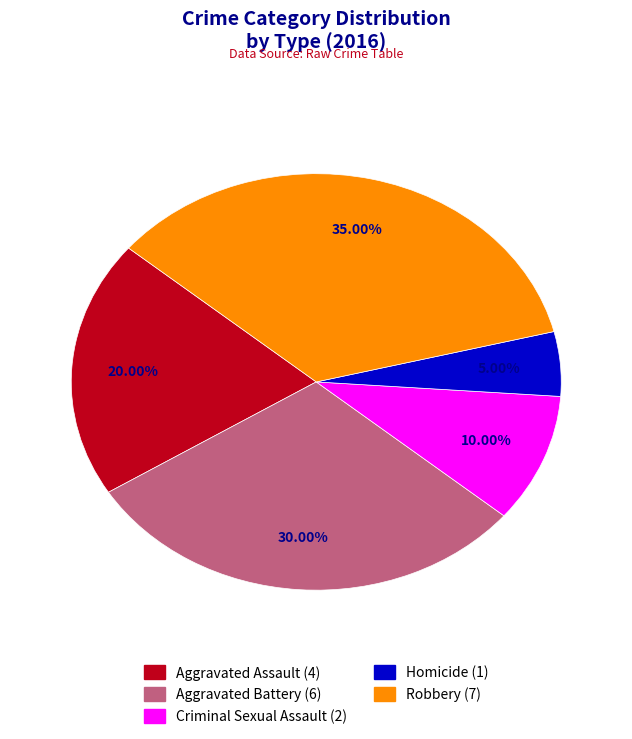

Which category has the biggest portion of the pie?

Robbery